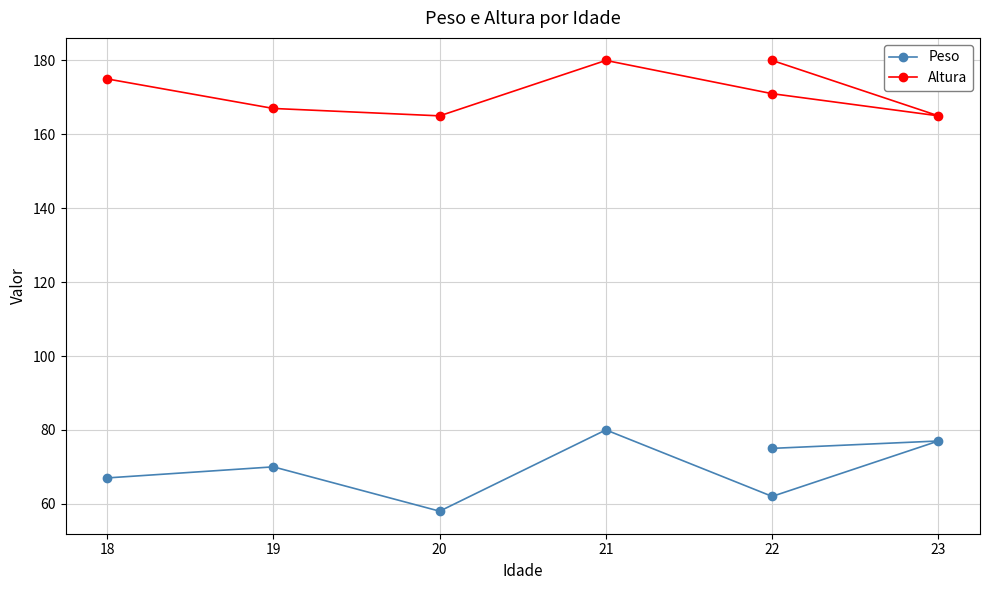

At 22, list the series in order from smallest to largest.

Peso, Altura